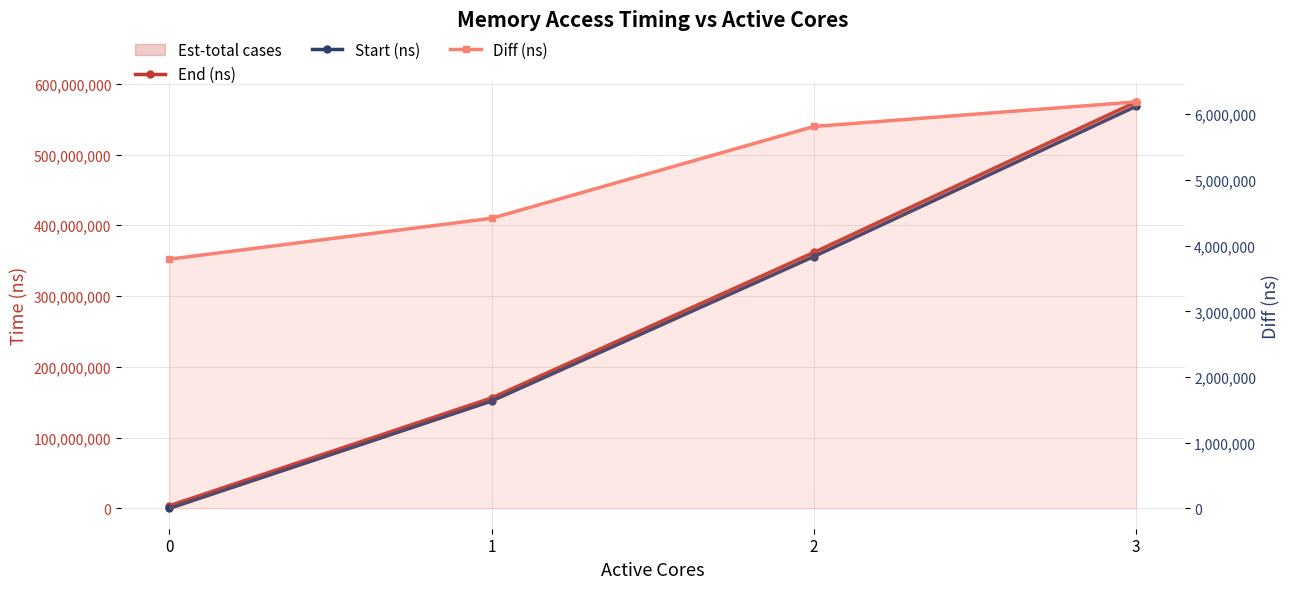

True or false: End (ns) and Diff (ns) intersect in this chart.

False